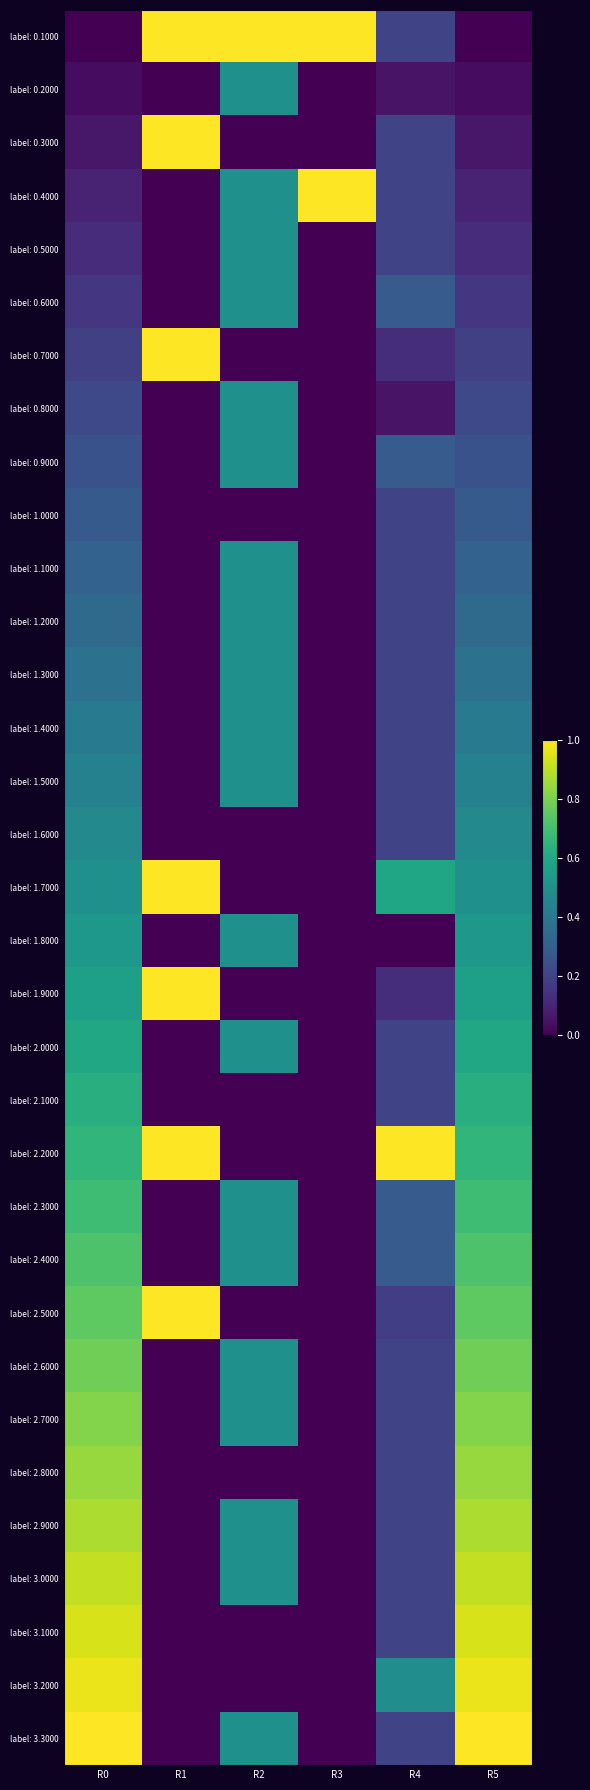

At which category is the sum across all series the highest?

R0